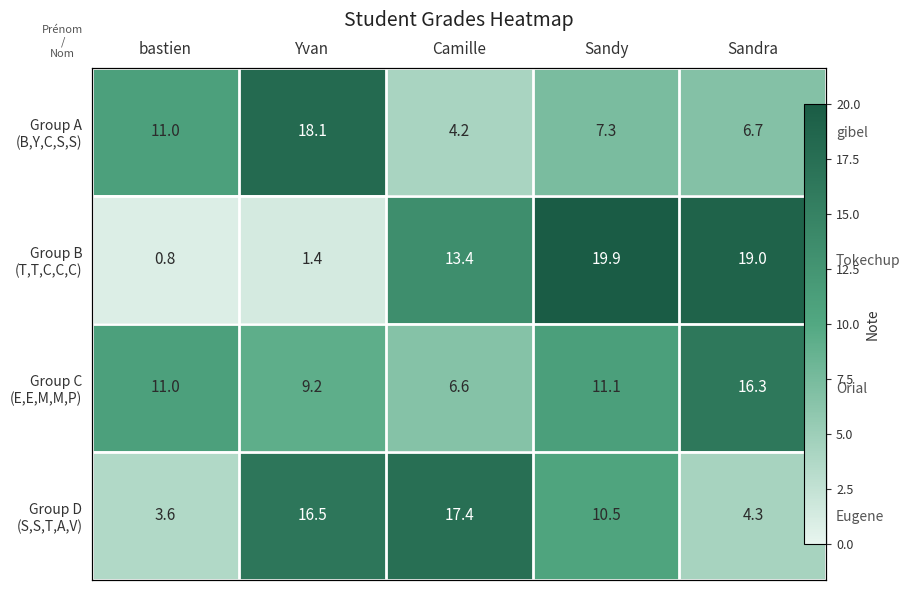

The value of Group B (T,T,C,C,C) at Yvan is 0.6. True or false?

False